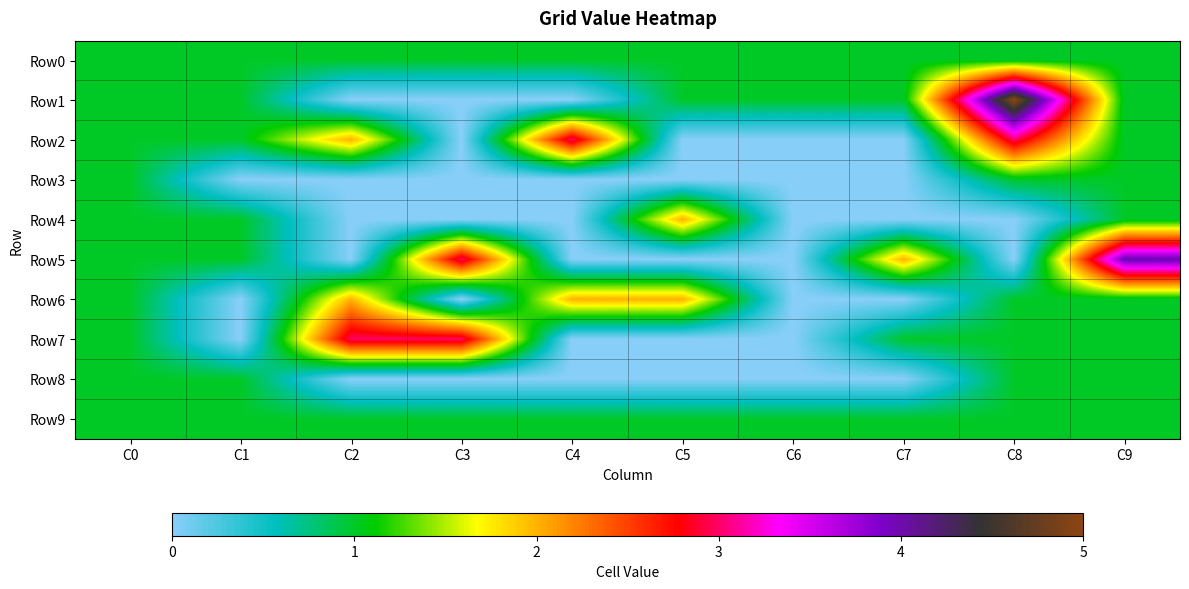

Between C1 and C5, which is larger?

C1